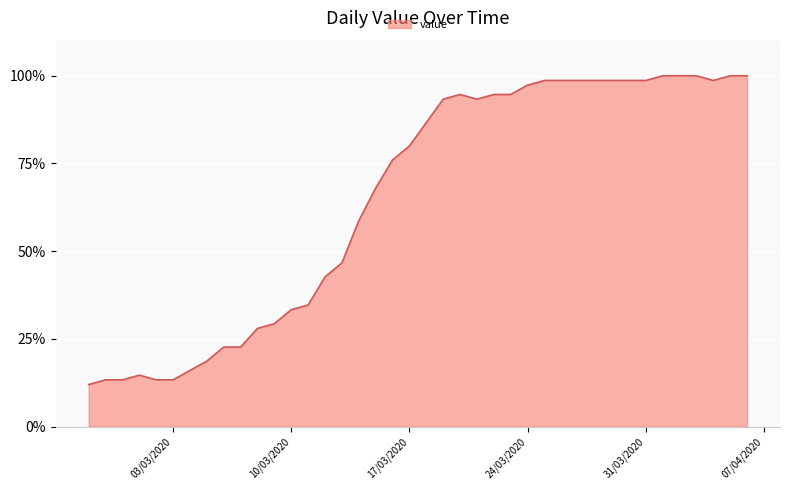

What is the smallest value displayed?

12.0